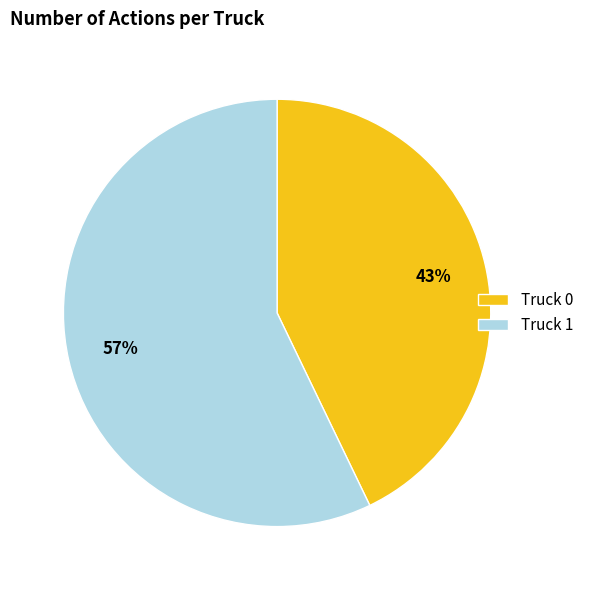

What is the ratio of the value at Truck 1 to the value at Truck 0?

1.3